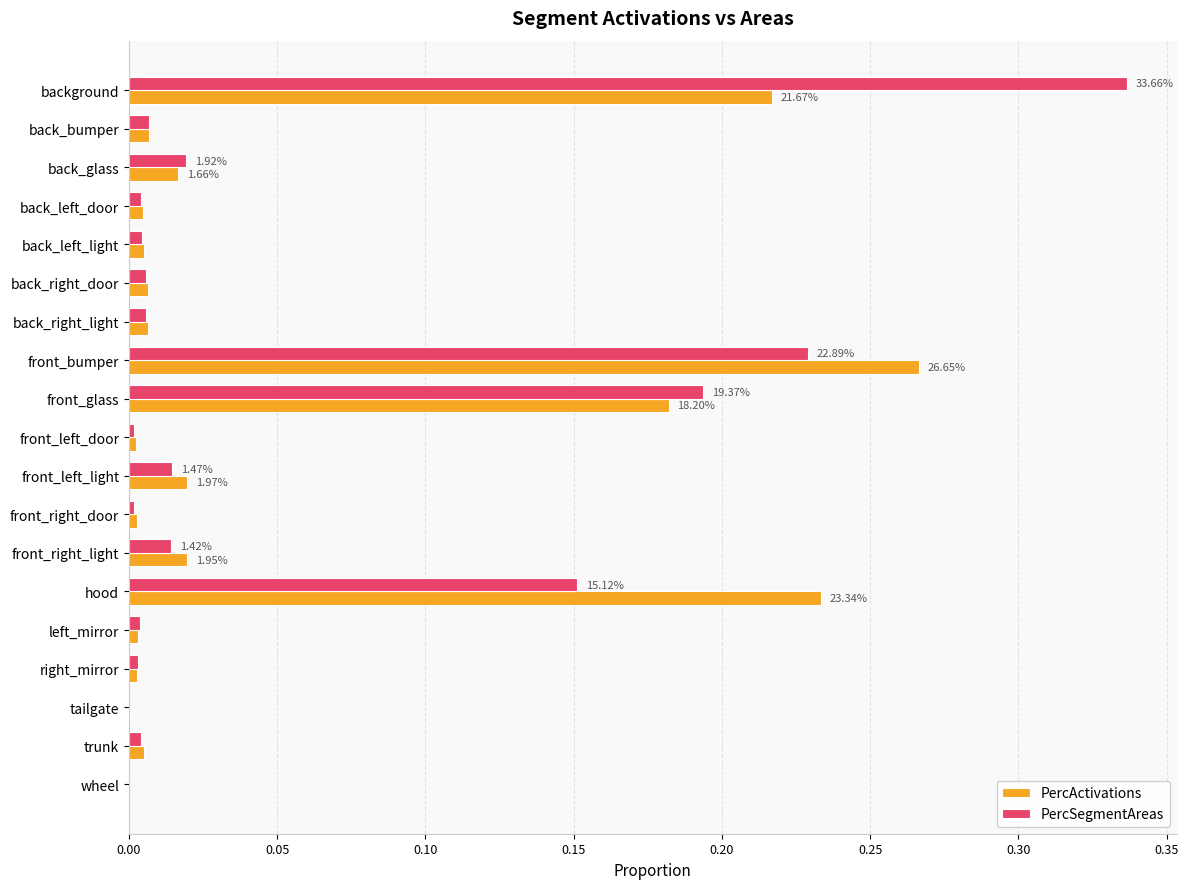

At which label does PercActivations reach its peak?

front_bumper